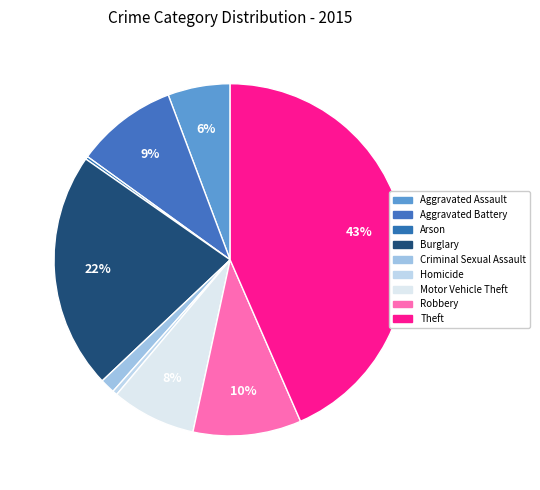

What is the smallest slice in the pie chart?

Arson